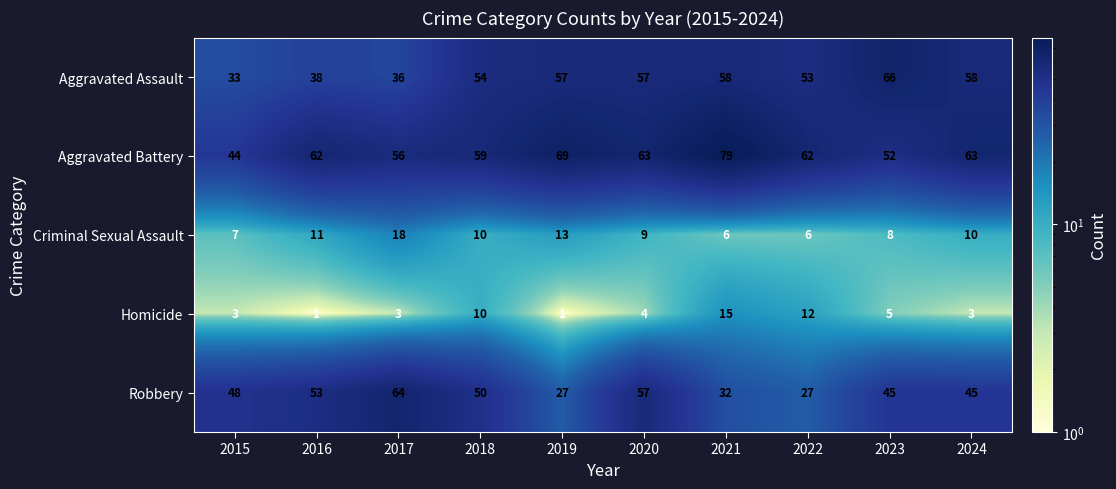

What is the maximum value shown in the chart?

79